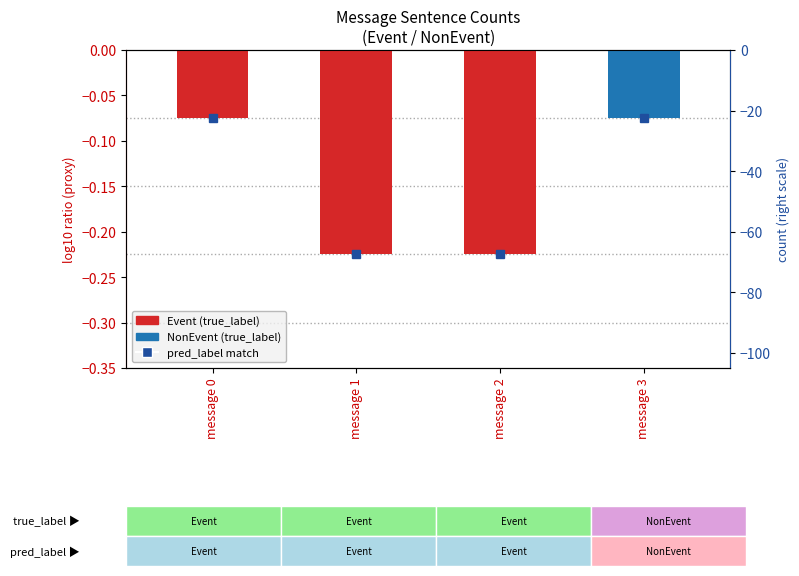

Between message 2 and message 3, which is larger?

message 3